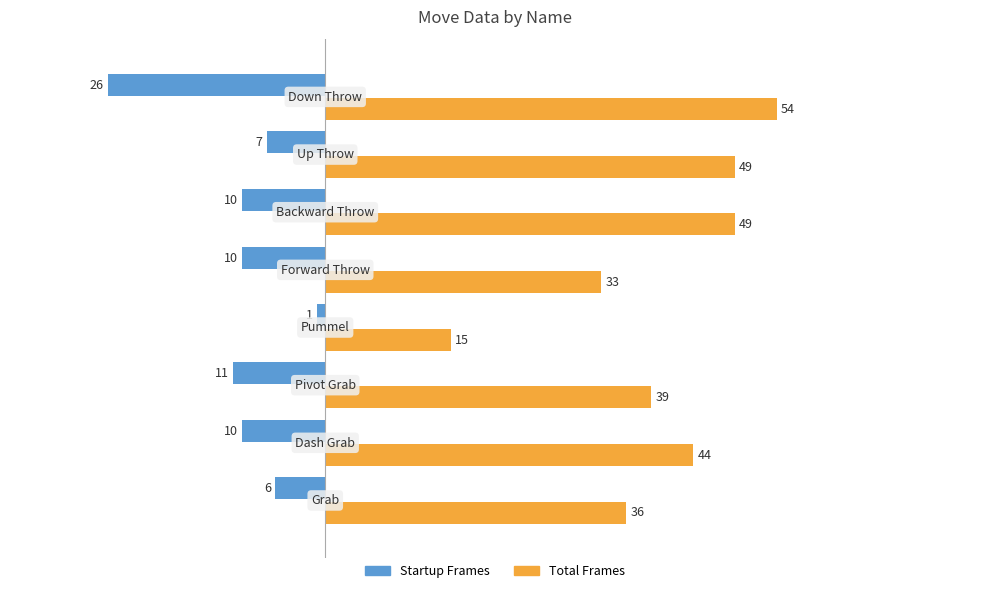

List the series in order of their peak value, highest first.

Total Frames, Startup Frames